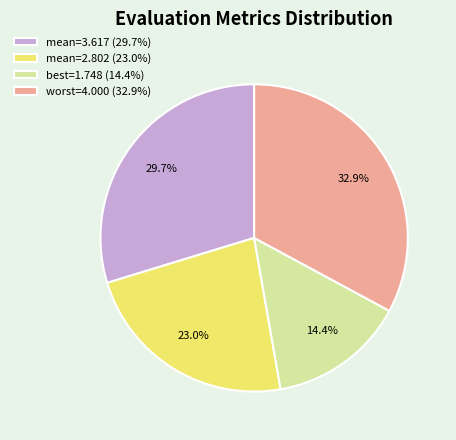

Is there any slice that represents more than half of the pie?

No